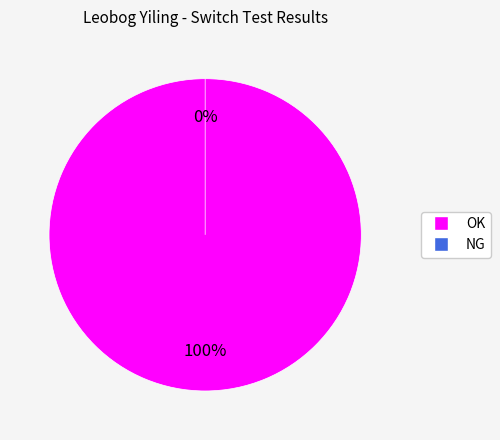

Do OK and NG together represent more than half of the pie?

Yes